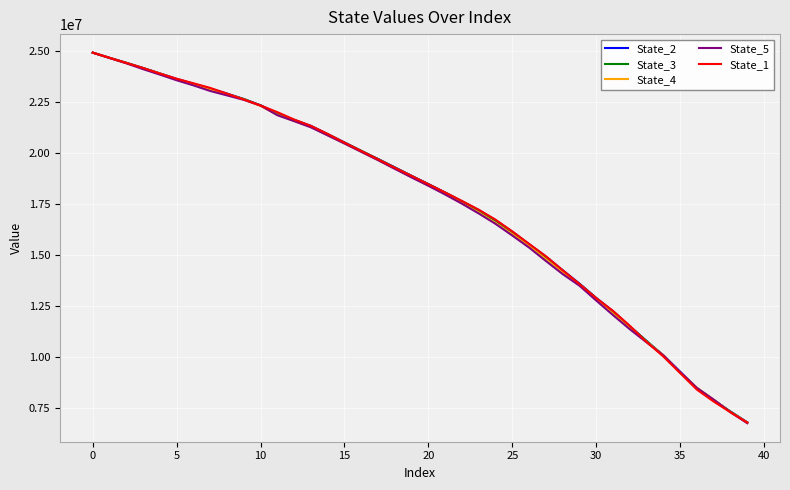

What is the greatest value displayed?

24926435.4